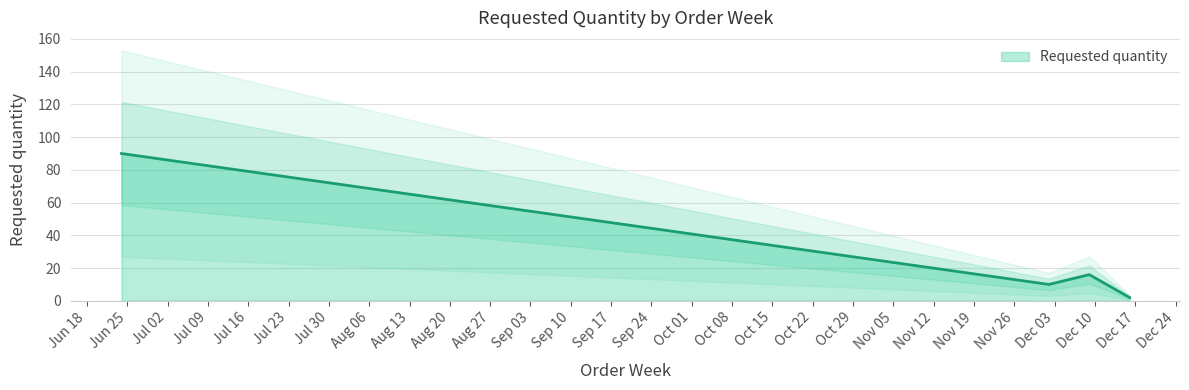

Rank the categories by value from highest to lowest.

2024-06-24, 2024-12-09, 2024-12-02, 2024-12-16